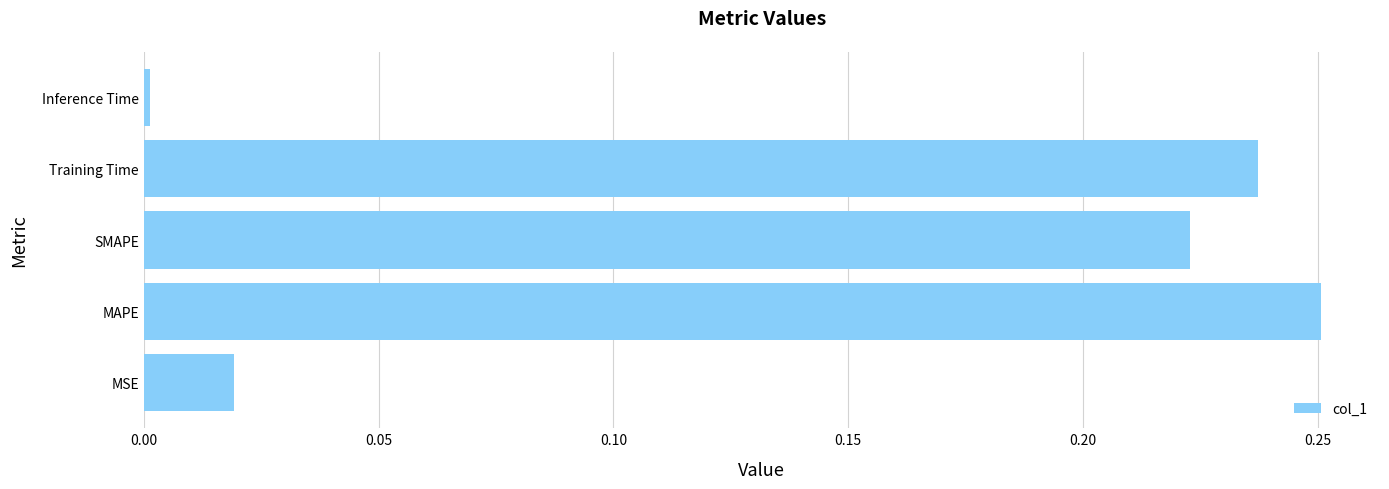

How many bars are there in total?

5